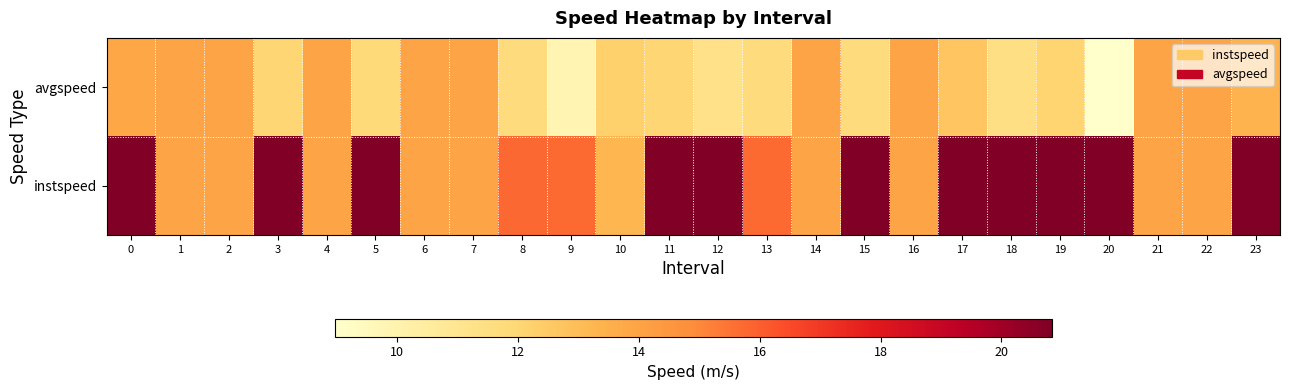

Reading right to left, transcribe all the data shown in this chart.

avgspeed: 23=13.4	22=13.9	21=13.9	20=9.0	19=12.1	18=11.4	17=12.7	16=13.9	15=11.7	14=13.9	13=11.7	12=11.3	11=12.0	10=12.2	9=9.9	8=11.7	7=13.9	6=13.9	5=11.9	4=13.9	3=12.1	2=13.9	1=13.9	0=13.9
instspeed: 23=20.8	22=13.9	21=13.9	20=20.8	19=20.8	18=20.8	17=20.8	16=13.9	15=20.8	14=13.9	13=15.7	12=20.8	11=20.8	10=13.3	9=15.7	8=15.8	7=13.9	6=13.9	5=20.8	4=13.9	3=20.8	2=13.9	1=13.9	0=20.8